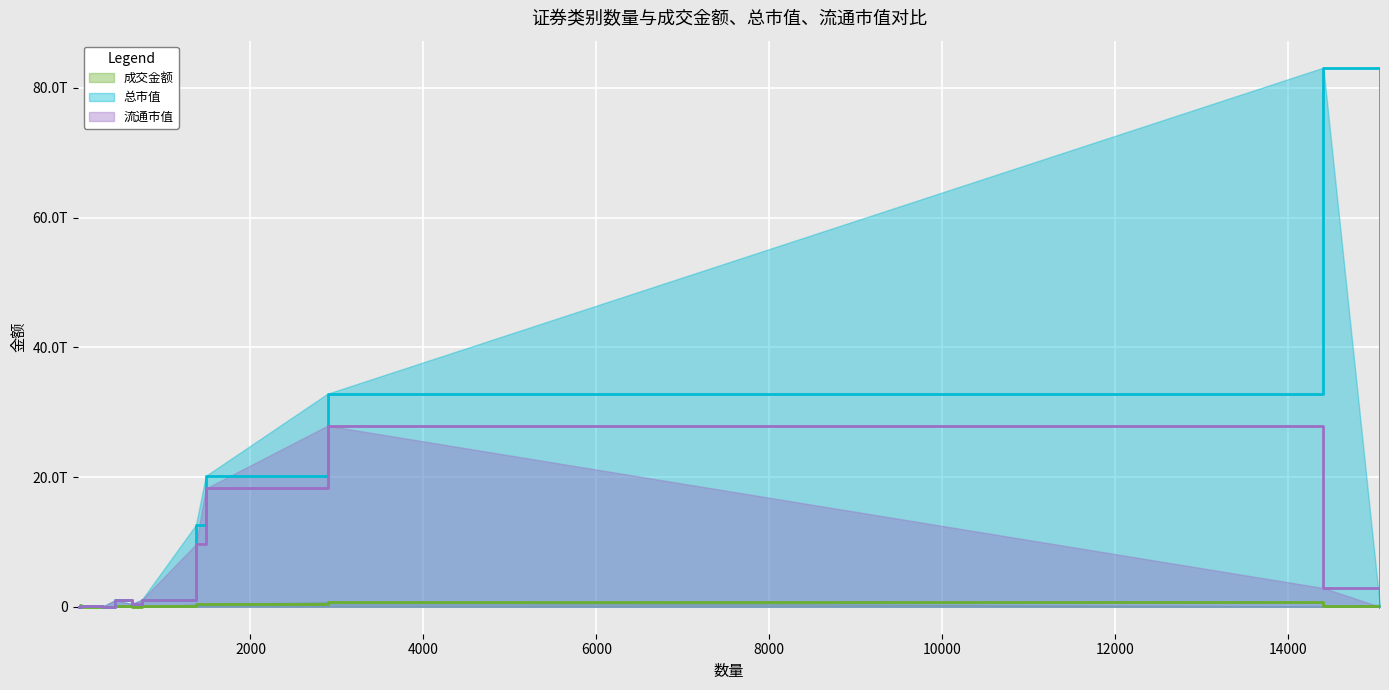

What is the difference between the 成交金额 values at 债券现券 and 封闭式基金?

43205579460.0